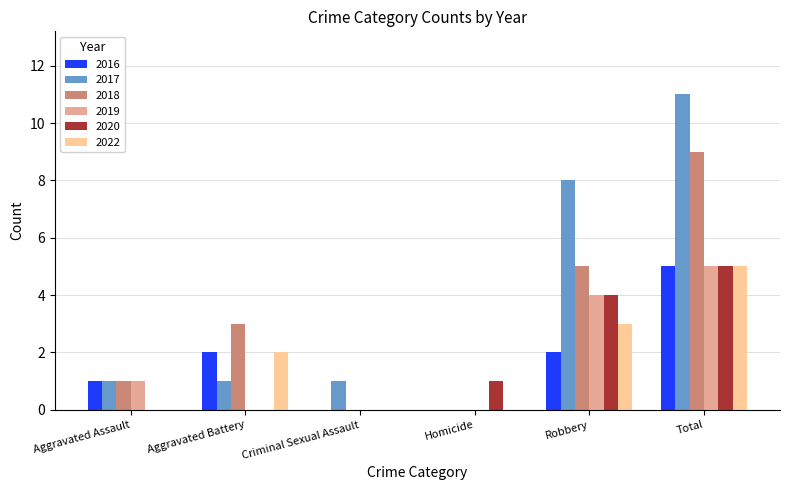

What is the sum of all 2016 values?

10